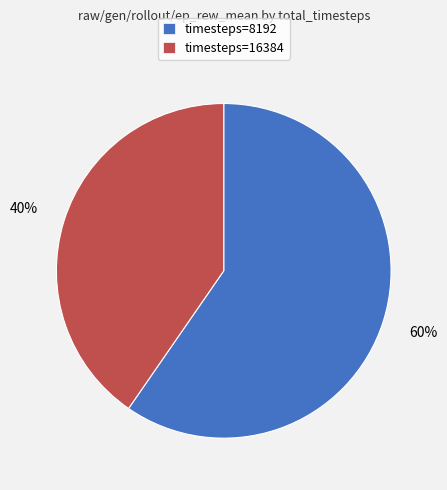

Which slice is the largest?

timesteps=8192